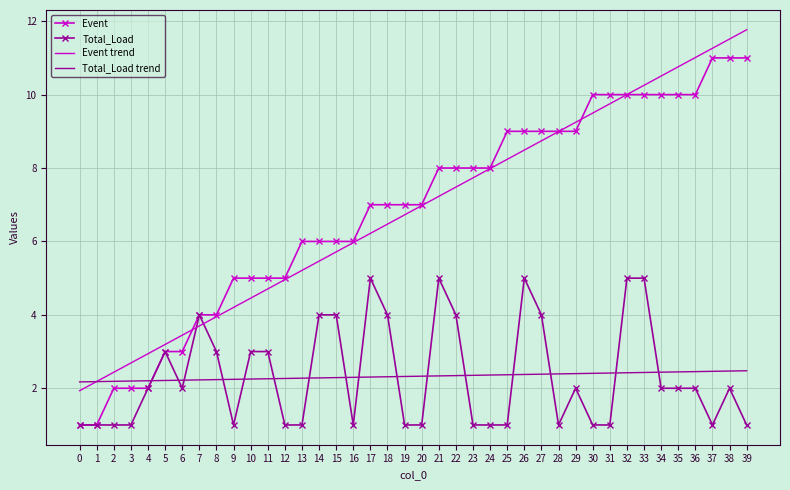

What is the approximate value of Event at 22?

8.0